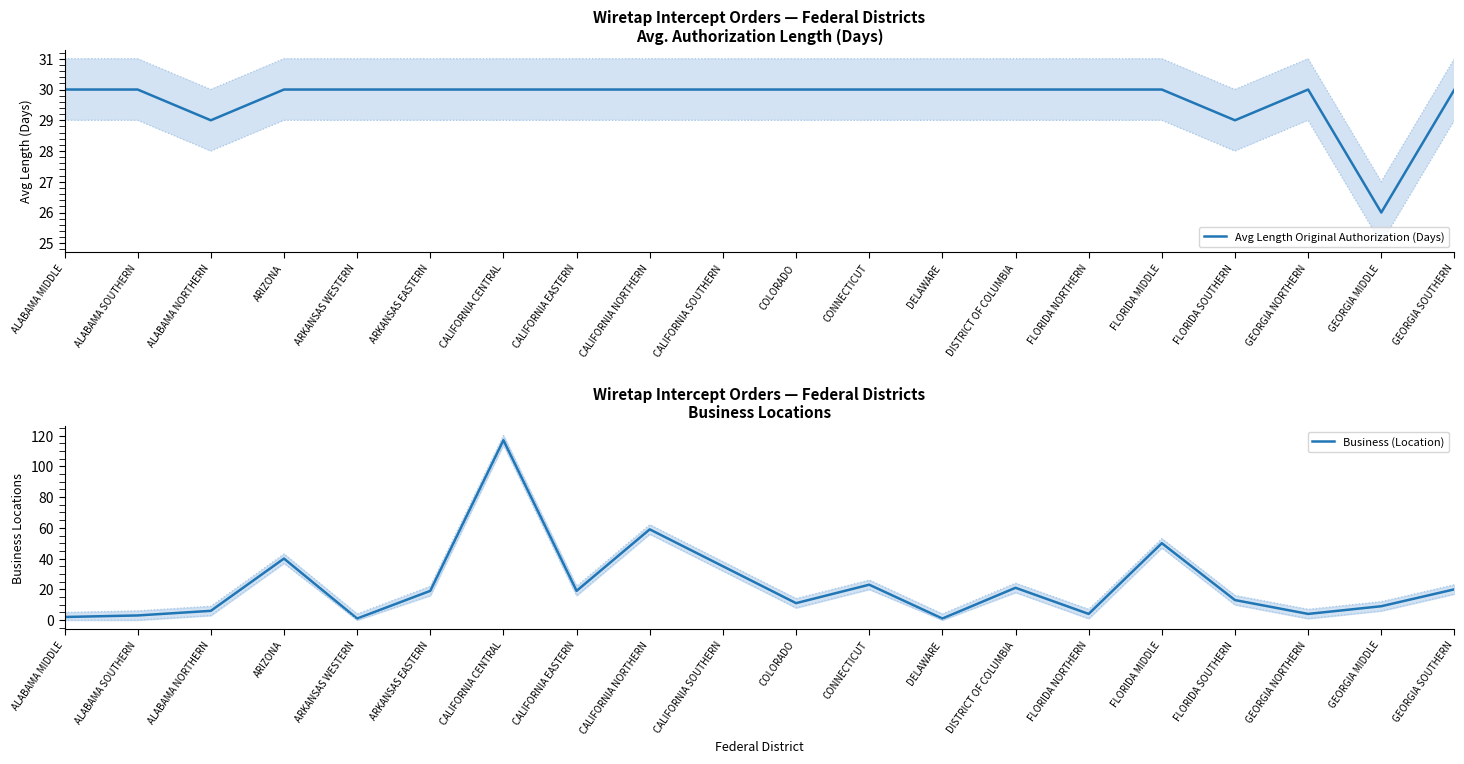

What is the minimum value shown in the chart?

1